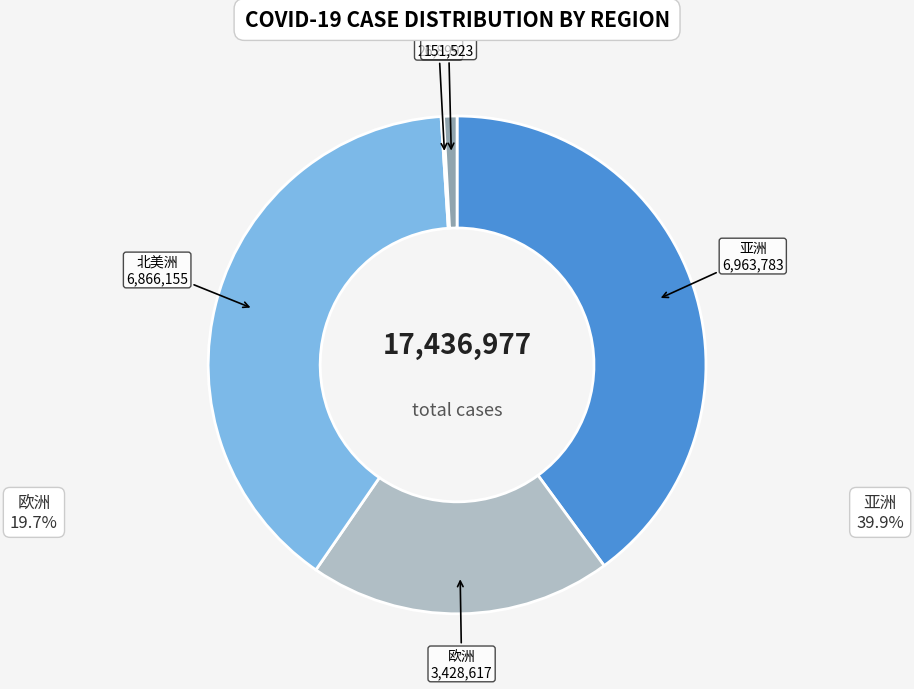

Which category has the biggest portion of the pie?

亚洲